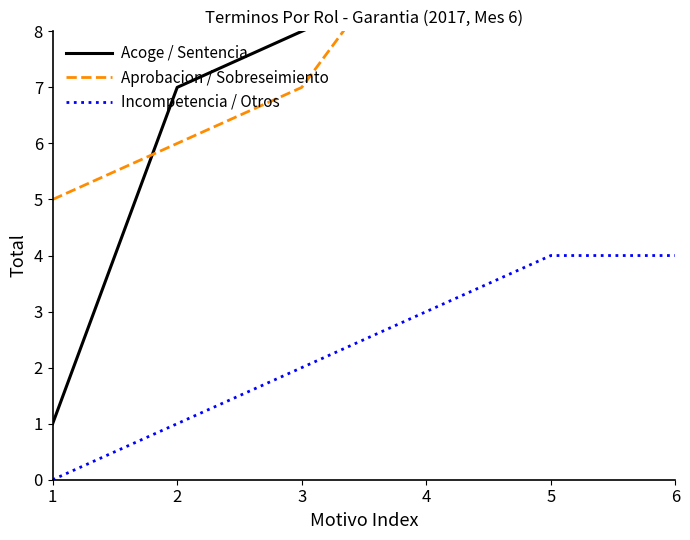

What are all the series names shown in the legend?

Acoge / Sentencia, Aprobacion / Sobreseimiento, Incompetencia / Otros